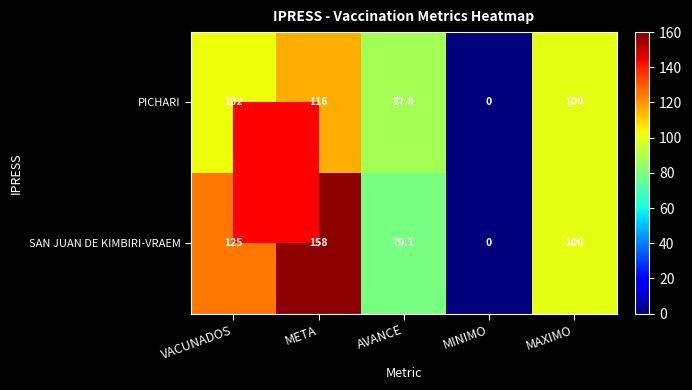

Which category has the highest value in the PICHARI series?

META